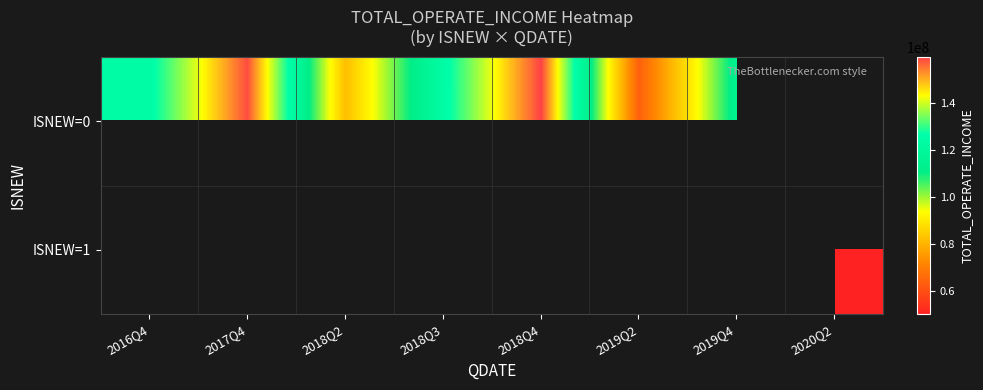

Rank the categories by ISNEW=0 value from highest to lowest.

2018Q4, 2017Q4, 2016Q4, 2018Q3, 2019Q4, 2018Q2, 2020Q2, 2019Q2